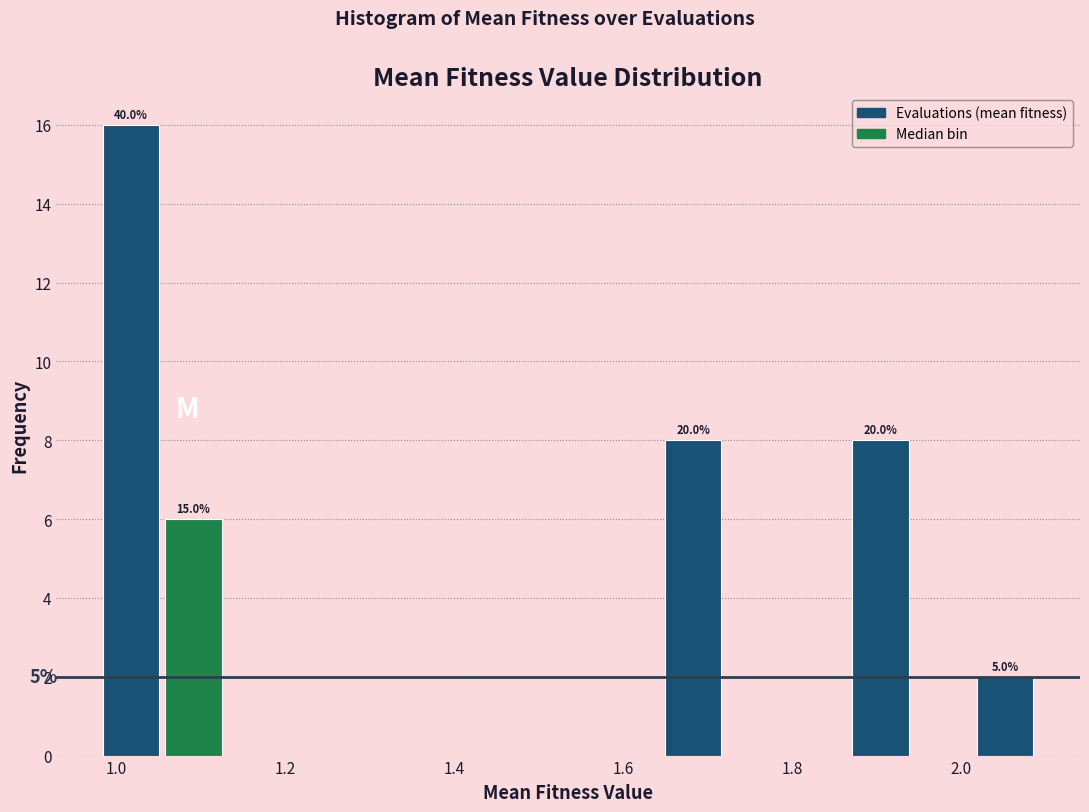

Read against the x-axis, roughly where is the centre of the tallest bar?

1.02